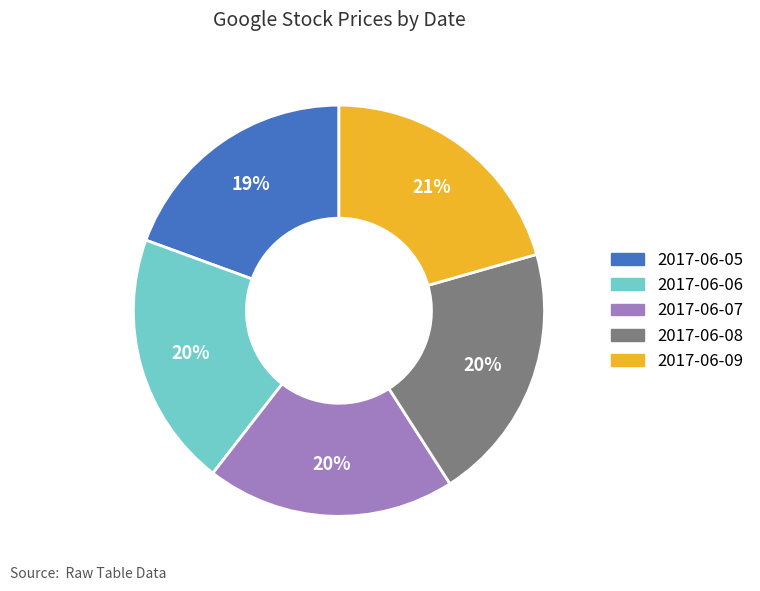

Count the number of slices in the pie.

5